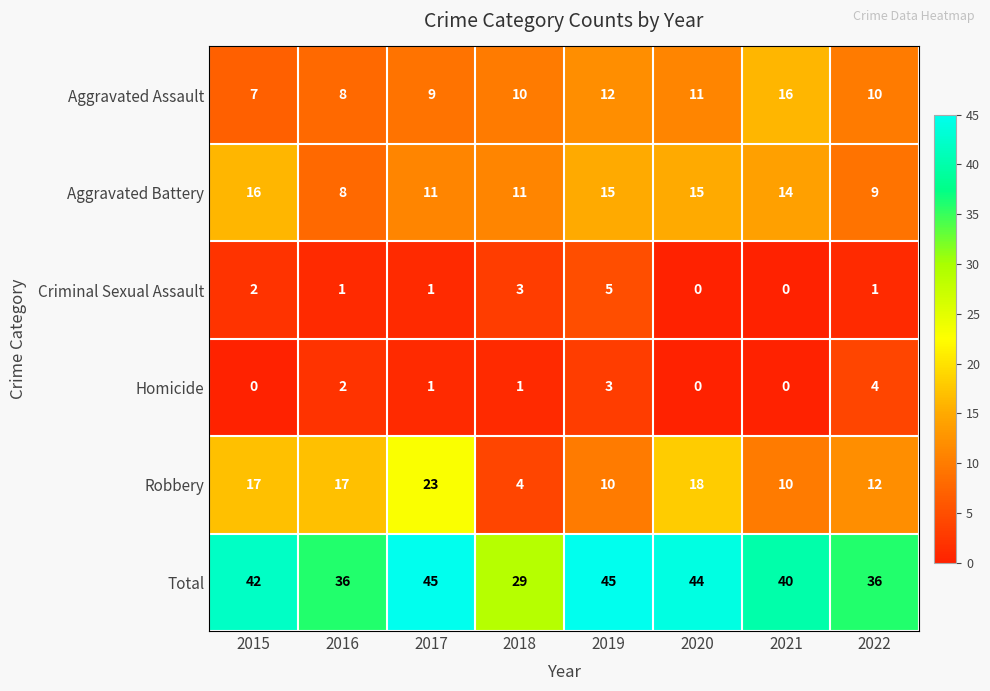

Between 2020 and 2022, which series saw the biggest shift?

Total